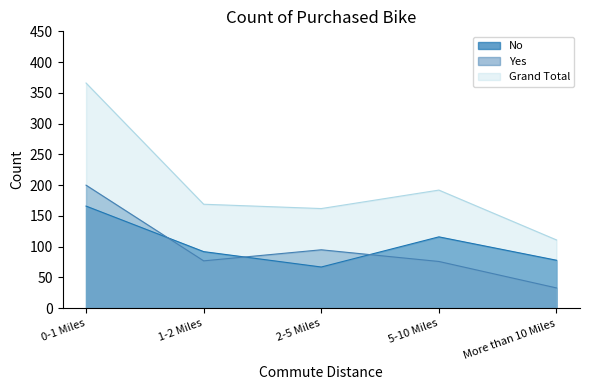

True or false: Grand Total and Yes cross at least once.

False